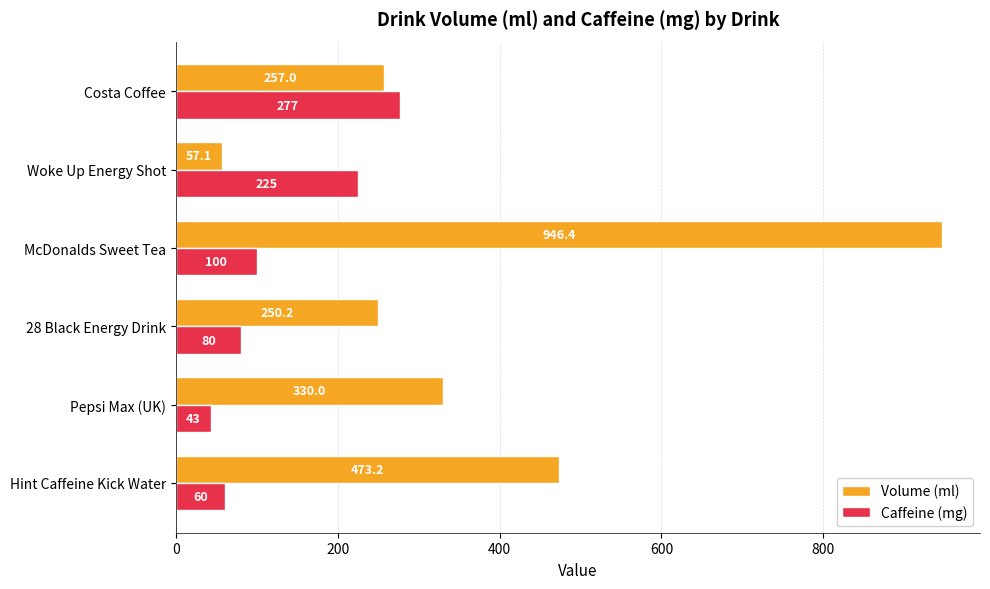

What are all the series names shown in the legend?

Volume (ml), Caffeine (mg)